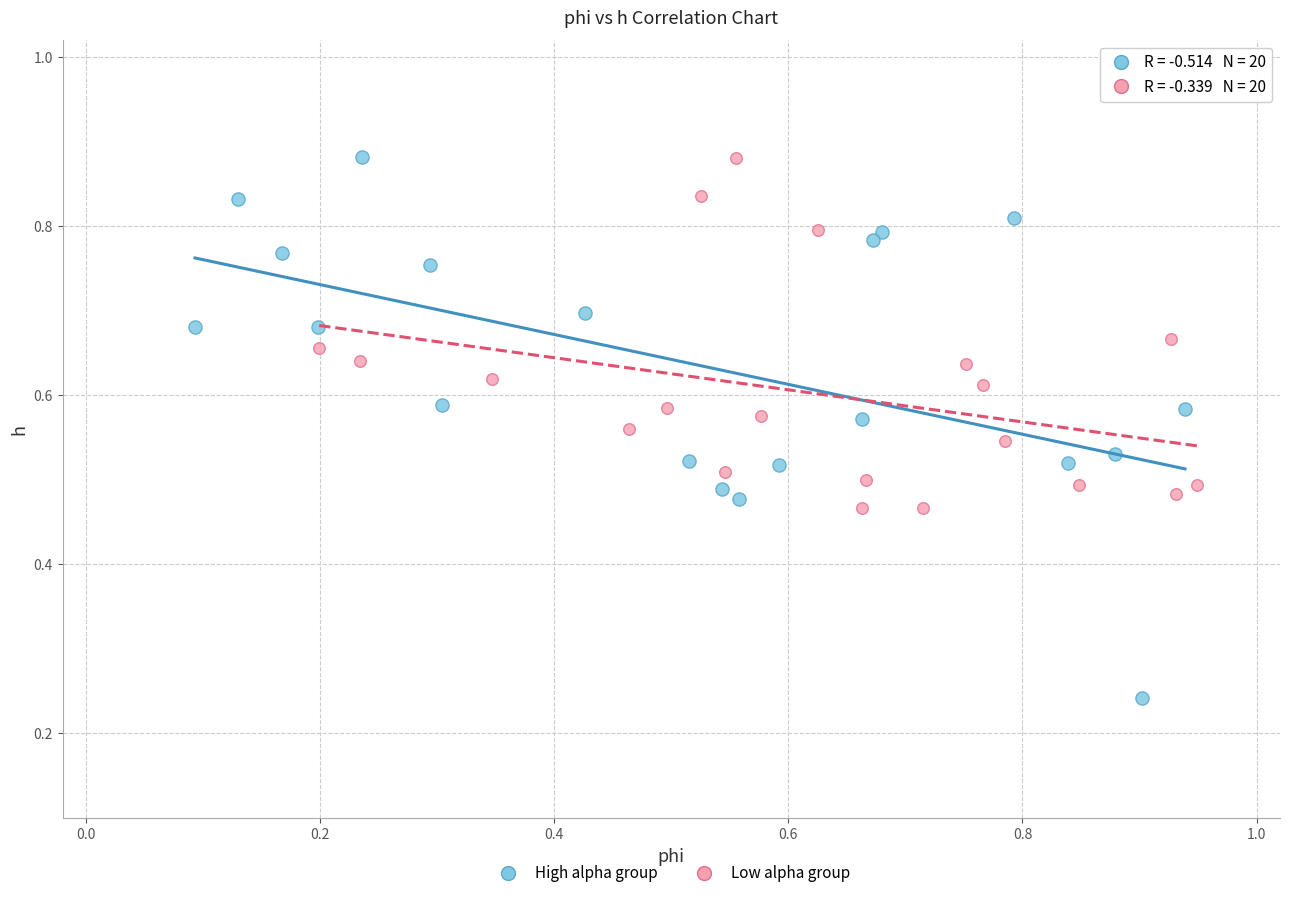

Which series reaches the minimum Y coordinate?

High alpha group